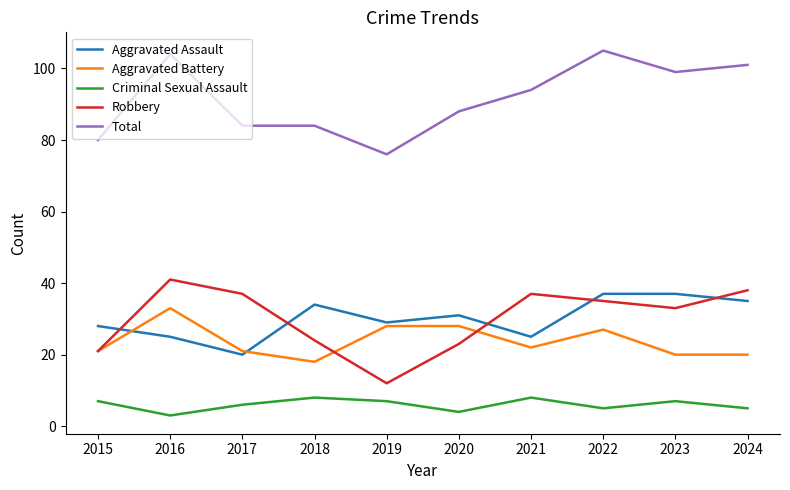

Is this an area chart (filled region under the line)?

No